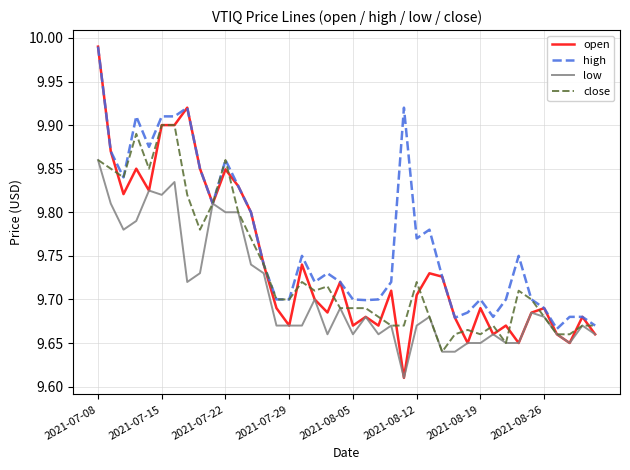

True or false: open has more than 0 interior local peaks.

True